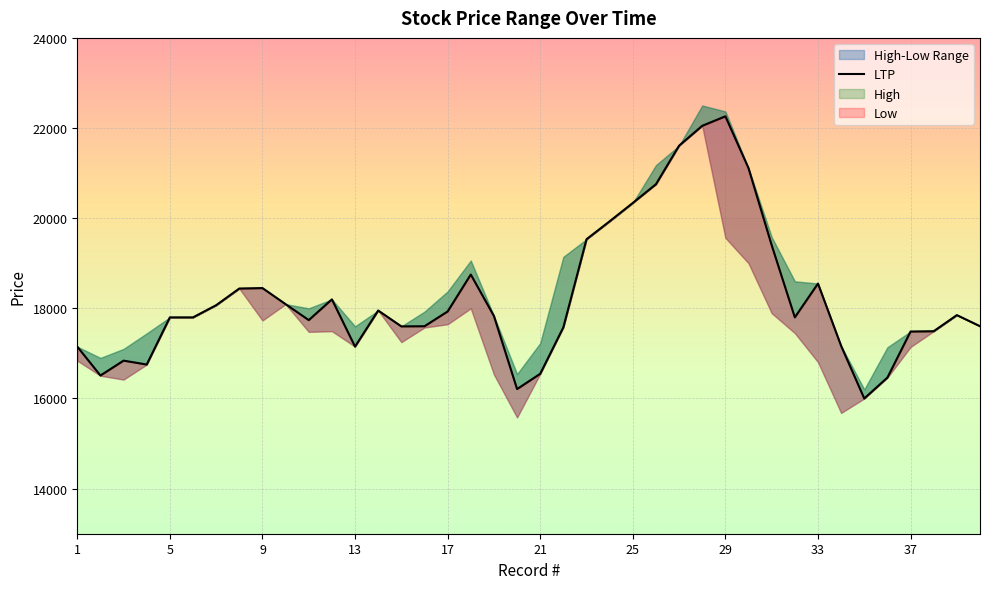

What is the minimum value shown in the chart?

16000.0